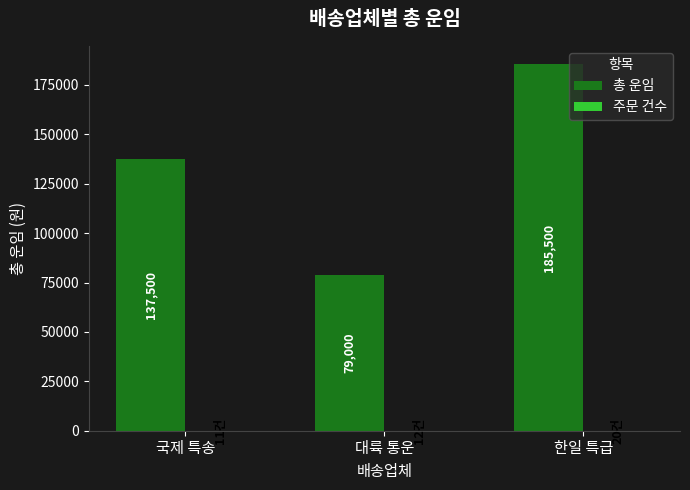

True or false: 총 운임 has a value of 36801 at 국제 특송.

False